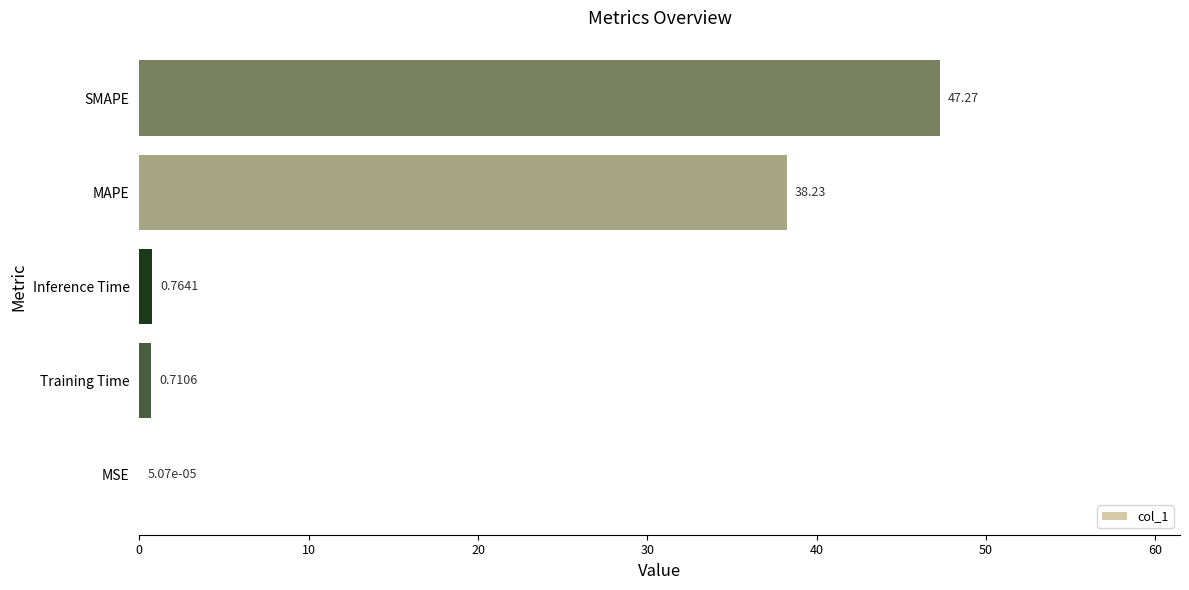

What is the change in value from MSE to MAPE?

+38.2